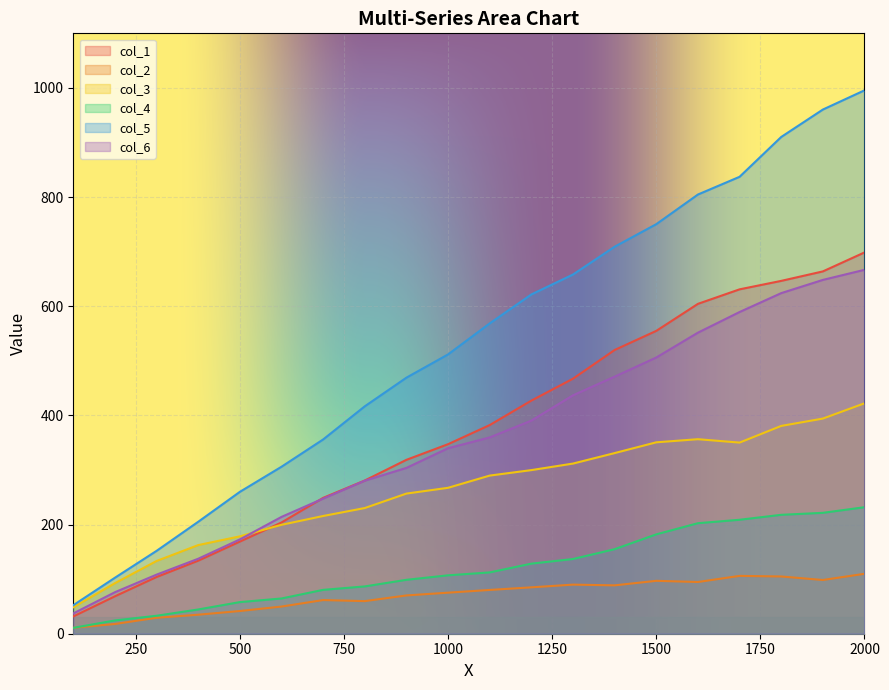

Where is col_4 nearest to the value 121?

1200